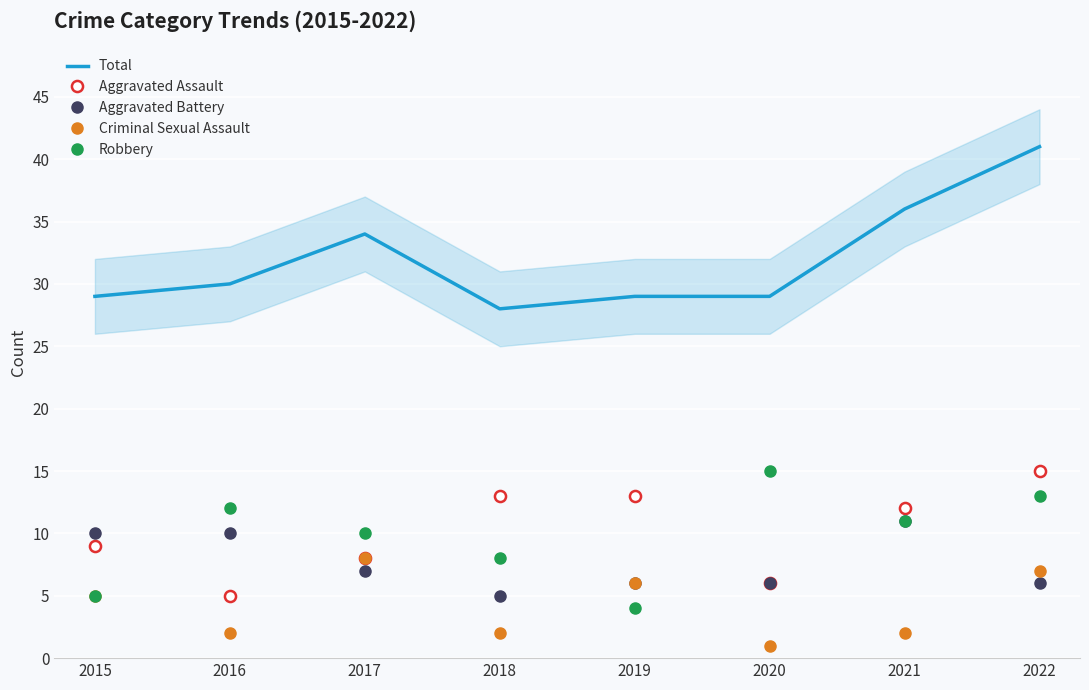

Count the number of data series in this chart.

5